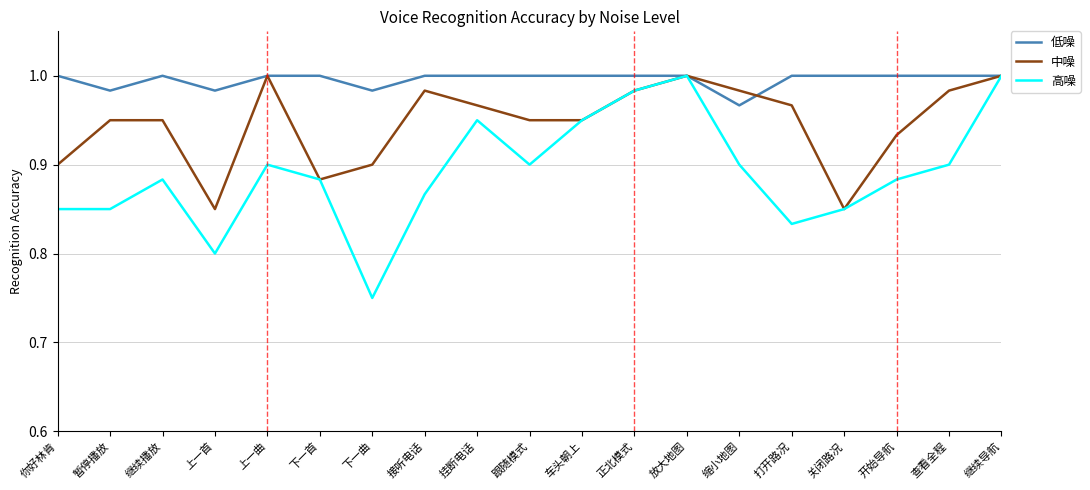

At which label does 高噪 reach its minimum?

下一曲